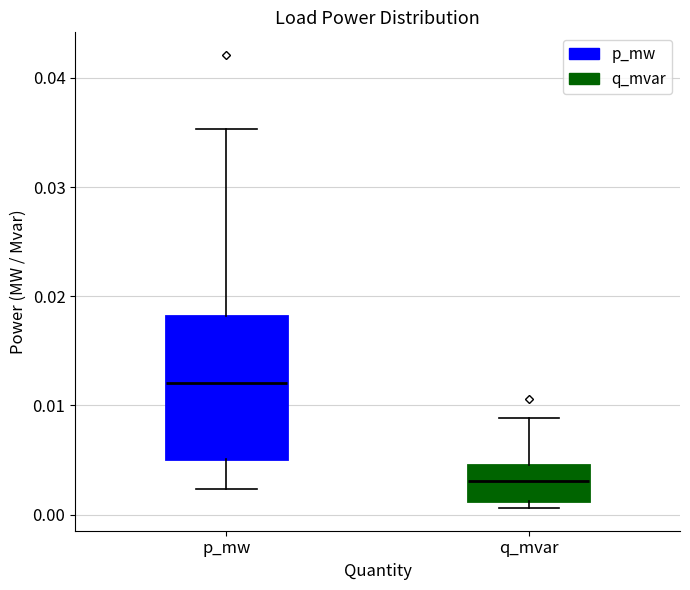

Reading left to right, transcribe this box plot: for each box, give where its median line is, the range the box spans, and where its two whiskers end, as read against the y-axis. The values are not printed on the chart, so give them approximately, as read against the axis.

p_mw: median 0.012, box 0.005 to 0.018, whiskers 0.002 to 0.035
q_mvar: median 0.003, box 0.001 to 0.005, whiskers 0.001 (just below the box's lower edge) to 0.009